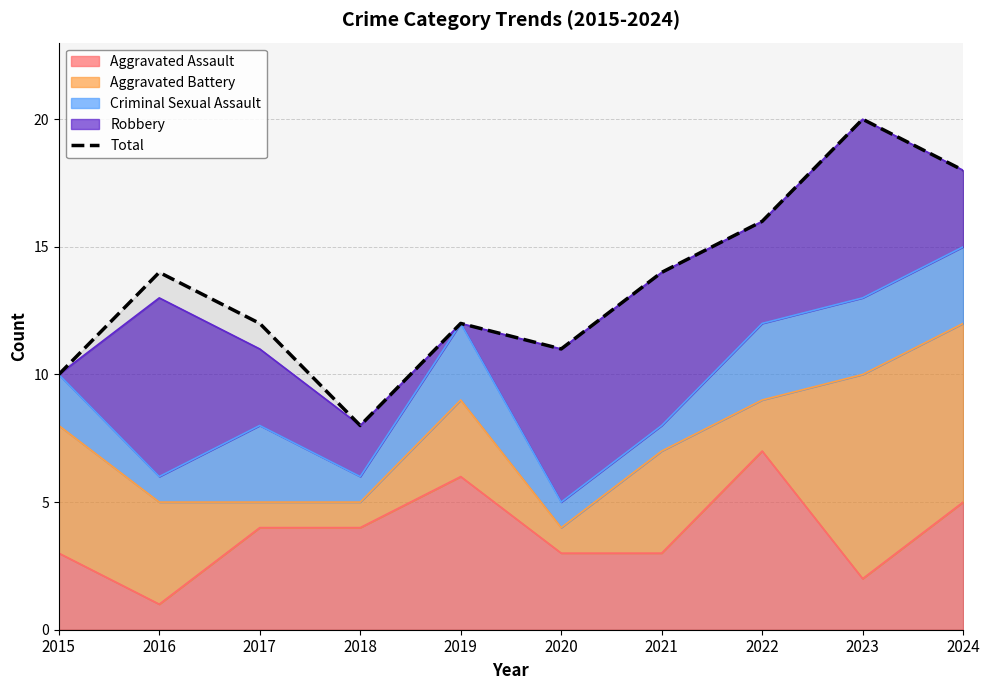

What is the change in value from 2015 to 2018?

-2